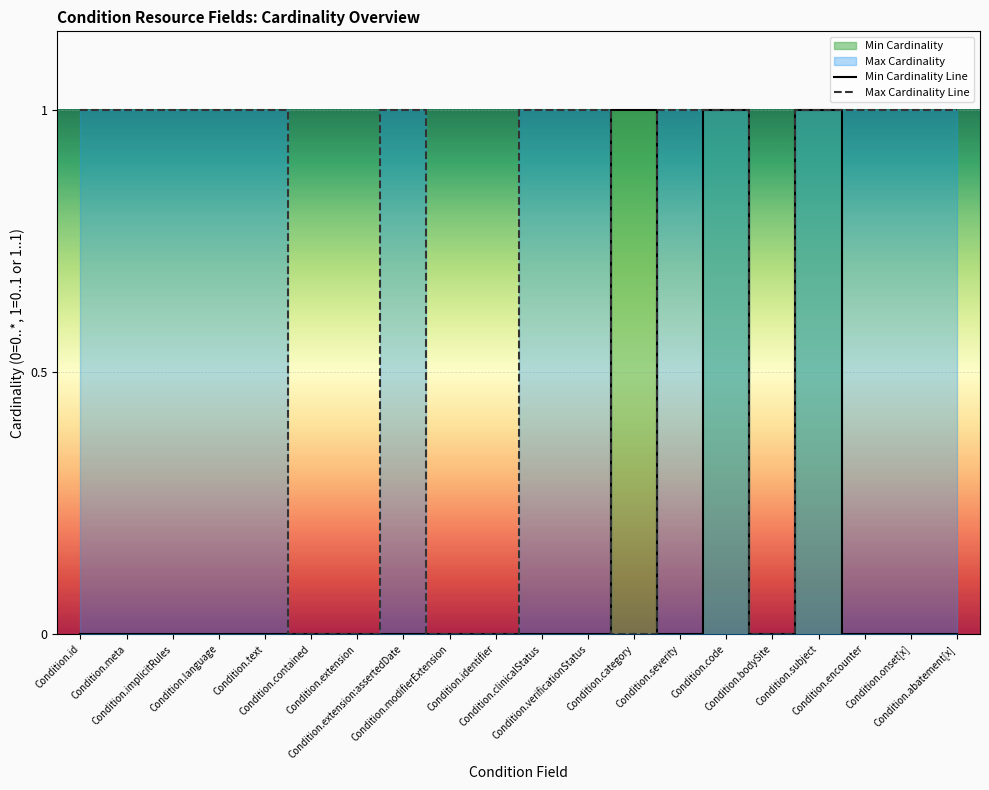

True or false: Max Cardinality Line has more than 1 points higher than both neighbors.

False